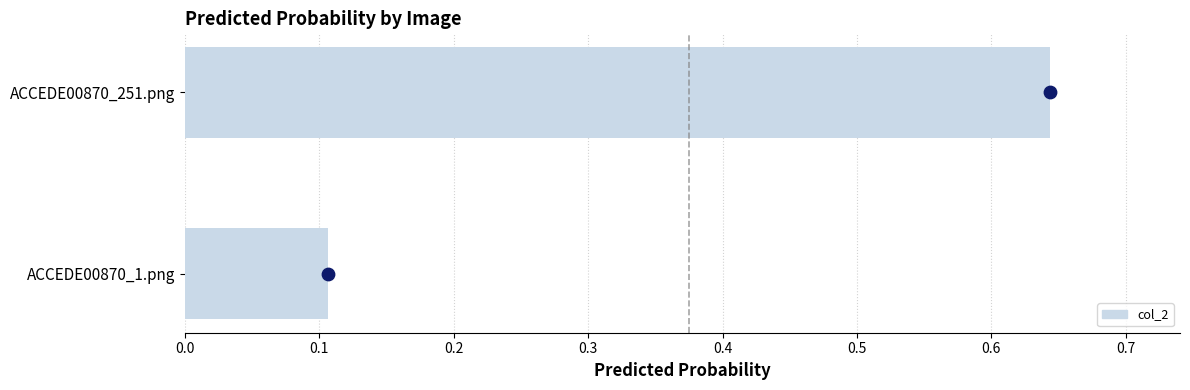

Which series contains the highest Y value?

col_2 point